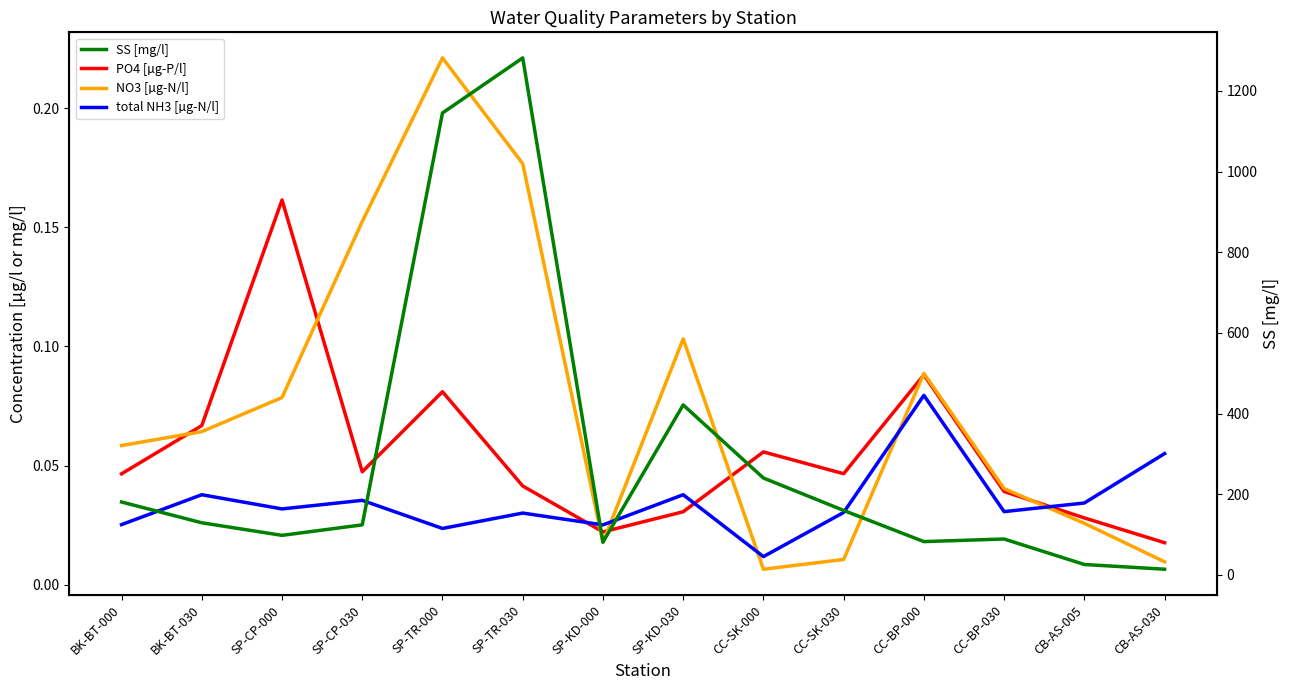

In PO4 [µg-P/l], how many points are lower than both neighbors (excluding endpoints)?

3